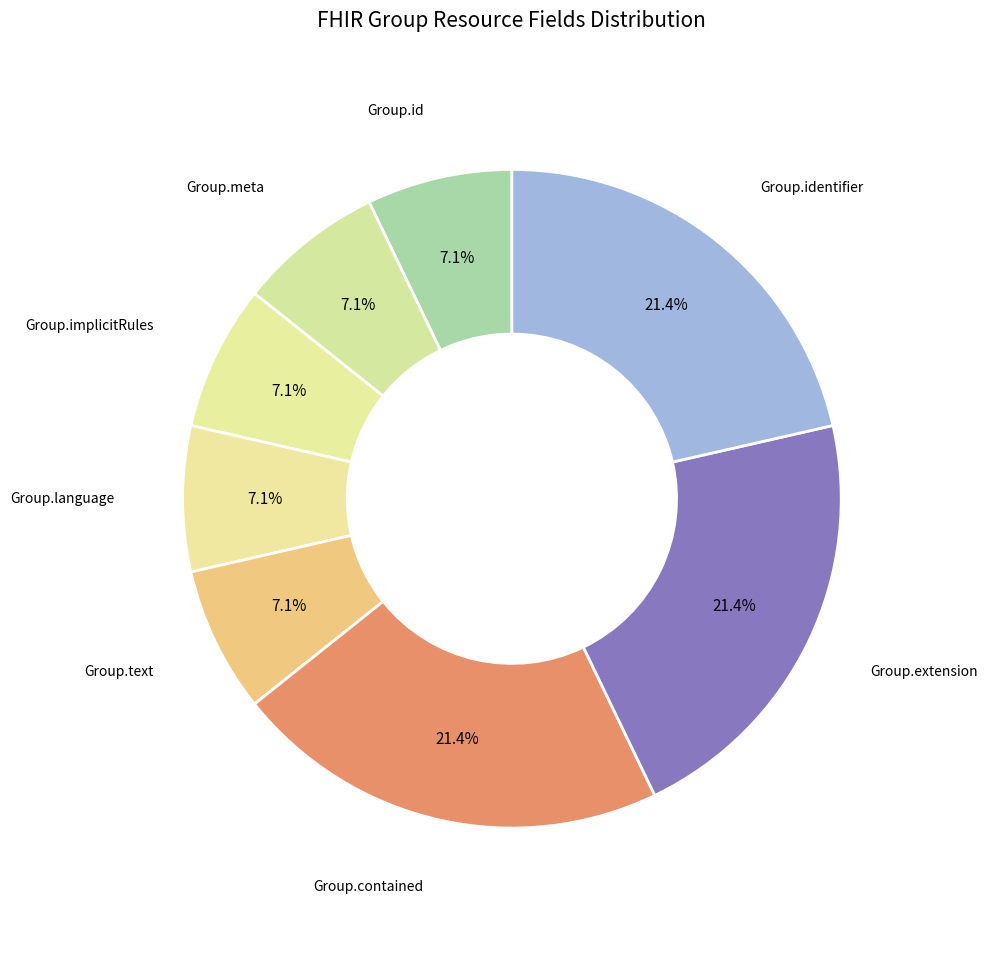

True or false: Group.implicitRules accounts for 19% of the total.

False